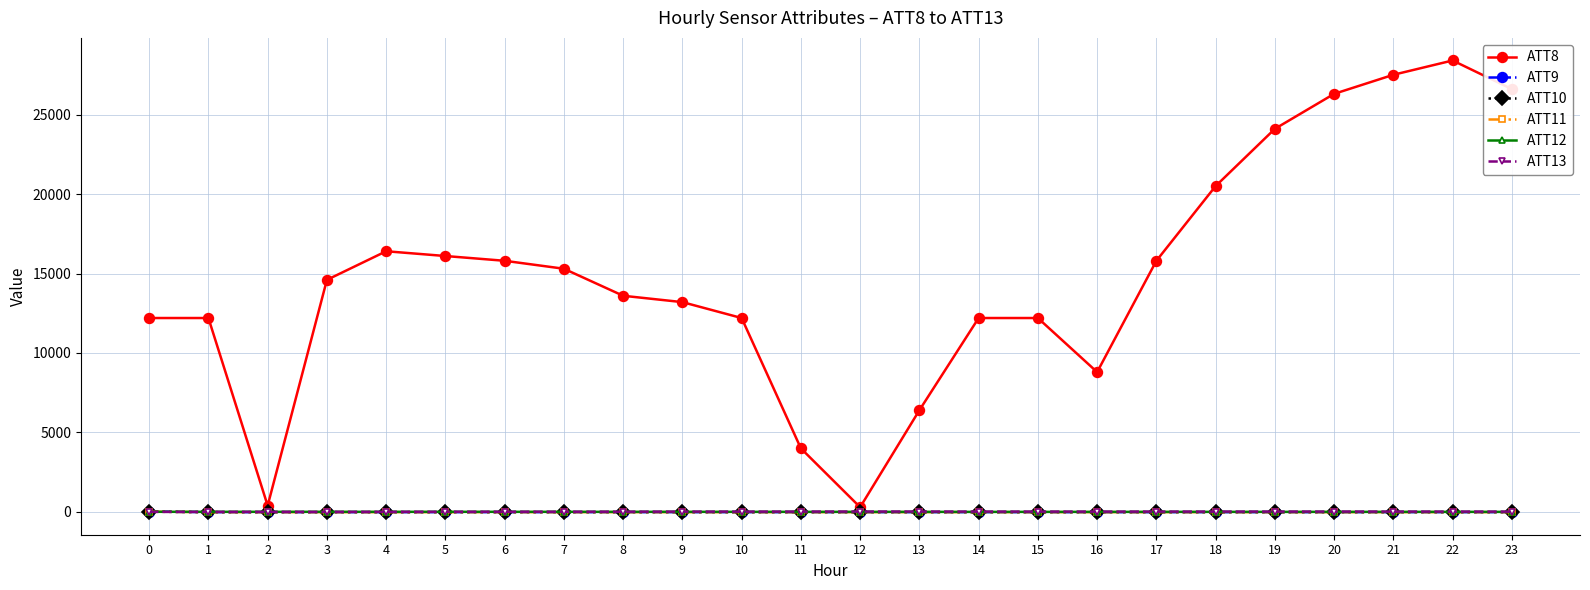

Count the number of categories in the chart.

24